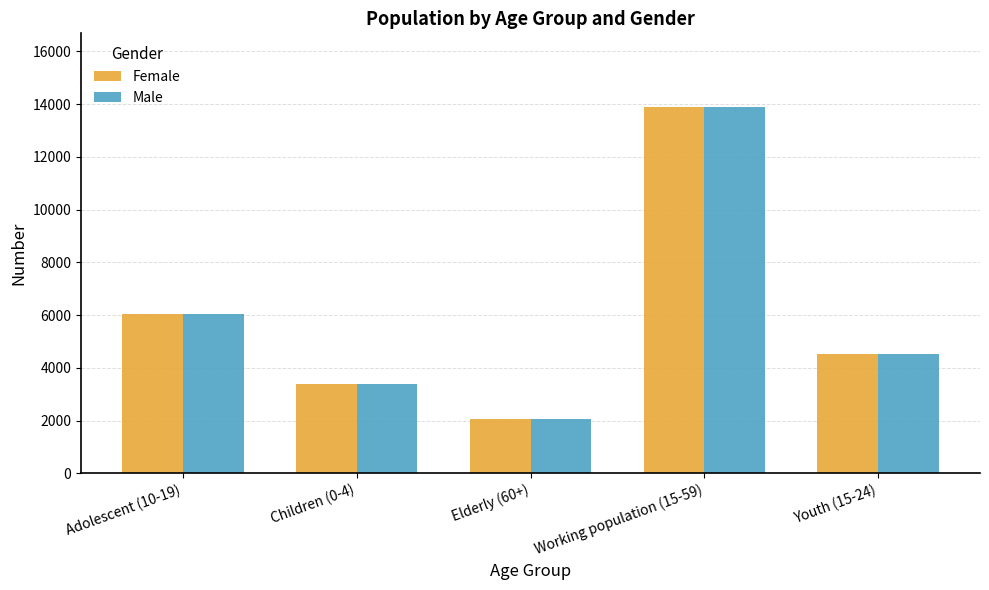

Reading left to right, list all the values displayed in this chart.

Female: Adolescent (10-19)=6045	Children (0-4)=3398	Elderly (60+)=2073	Working population (15-59)=13904	Youth (15-24)=4517
Male: Adolescent (10-19)=6045	Children (0-4)=3398	Elderly (60+)=2073	Working population (15-59)=13904	Youth (15-24)=4517